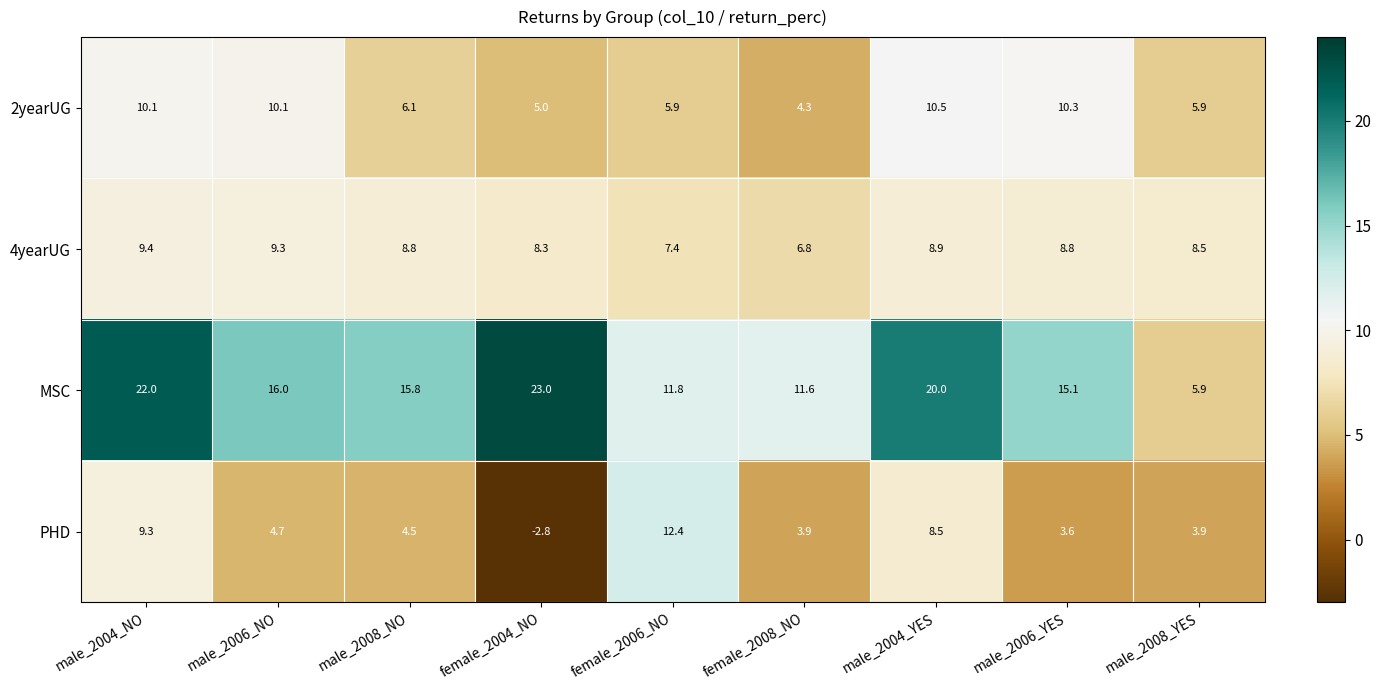

At which category does the chart reach its peak across all series?

female_2004_NO